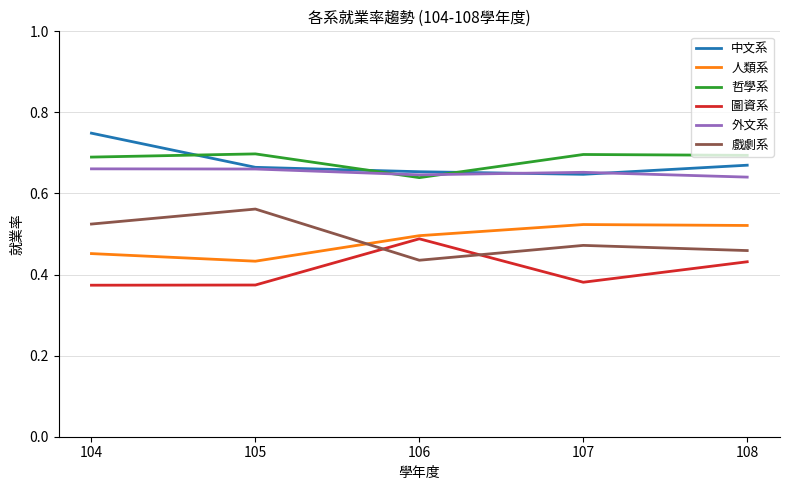

What is the difference between the maximum and minimum values in the 人類系 series?

0.1